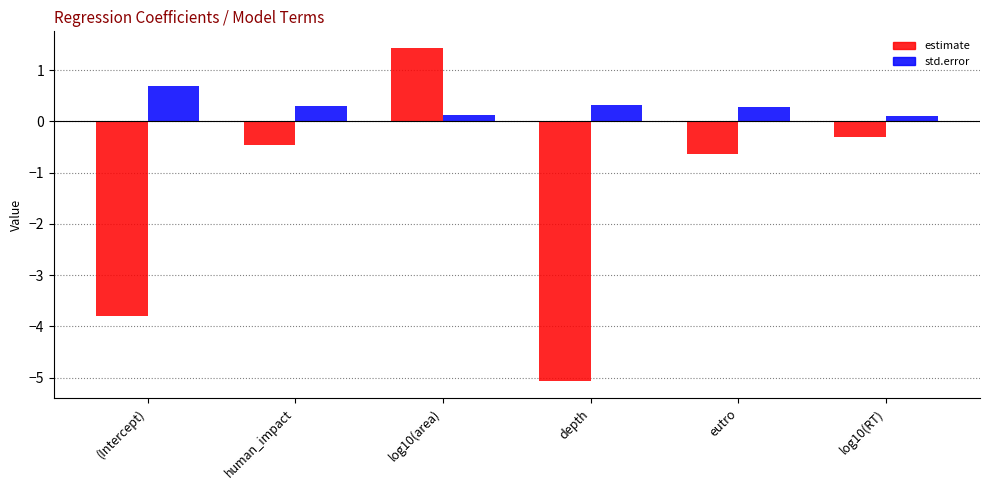

Which category has the lowest value in the estimate series?

depth